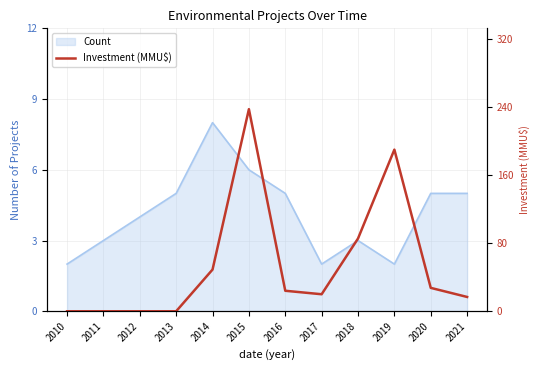

Where does the data first go above 24?

2014